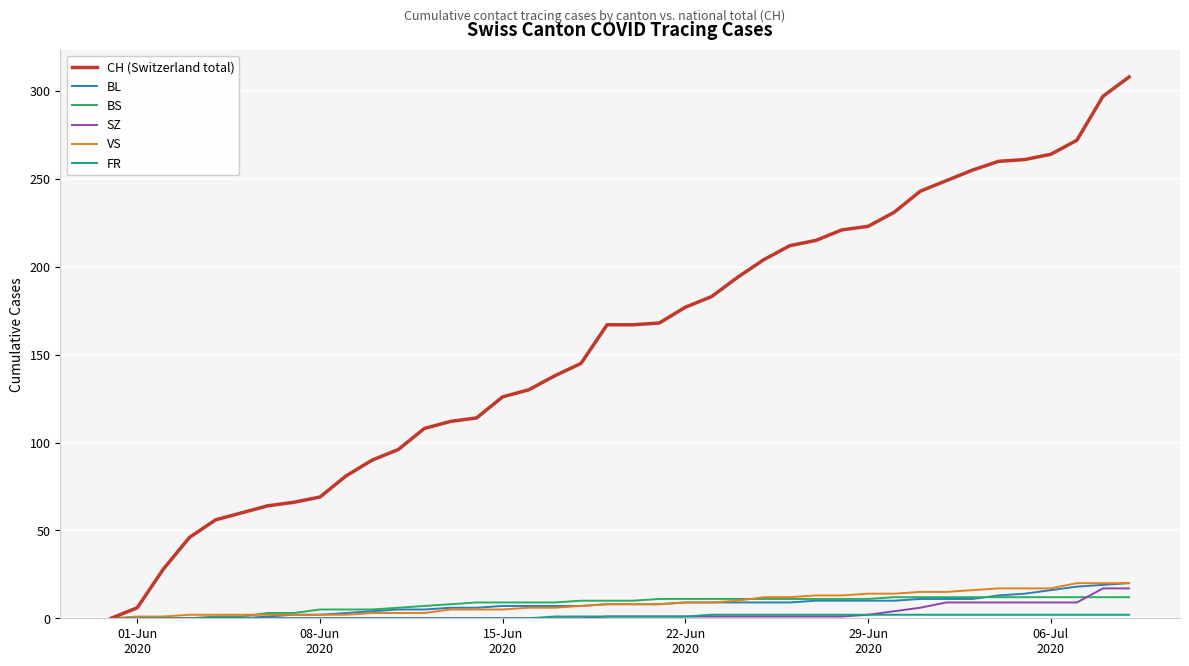

Which series has the largest range (max minus min)?

CH (Switzerland total)